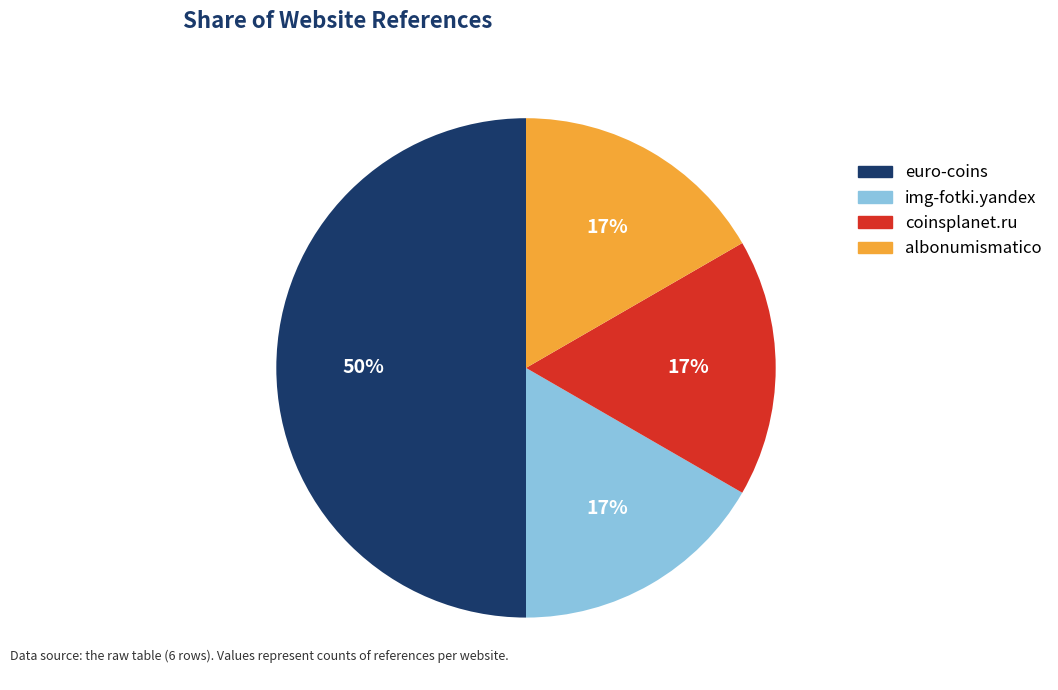

Do img-fotki.yandex and coinsplanet.ru together represent more than half of the pie?

No